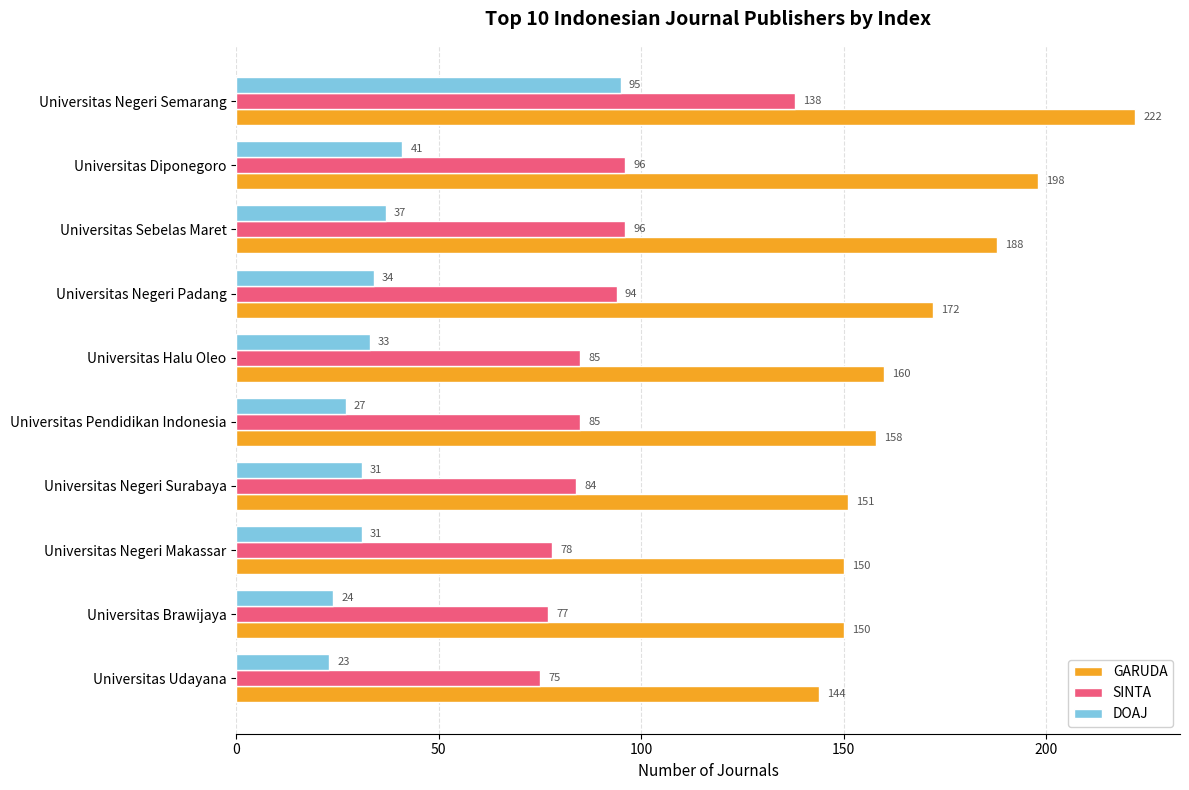

What is the difference between the maximum and minimum values in the GARUDA series?

78